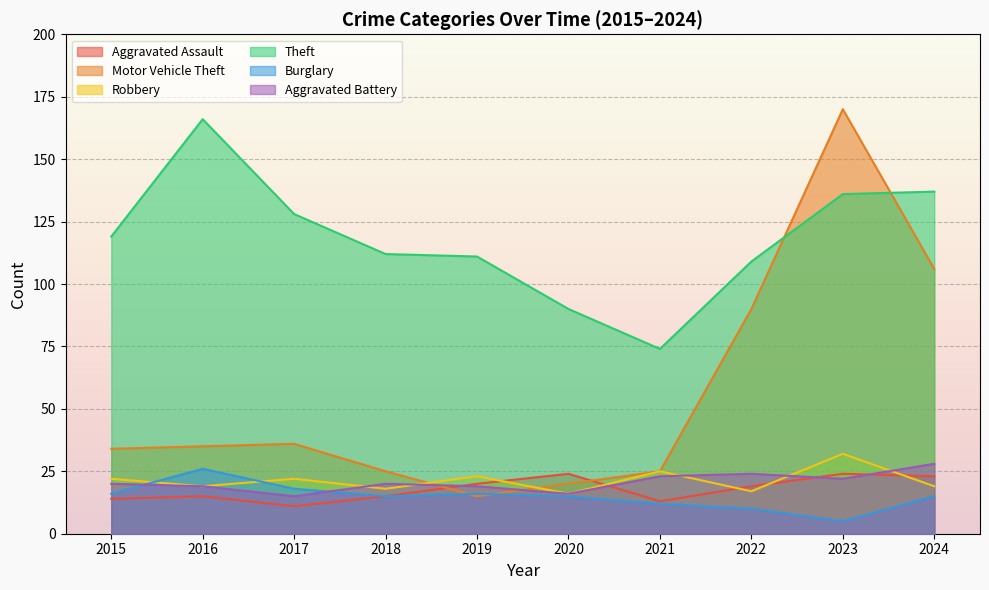

How many data points in Robbery are above 22?

3